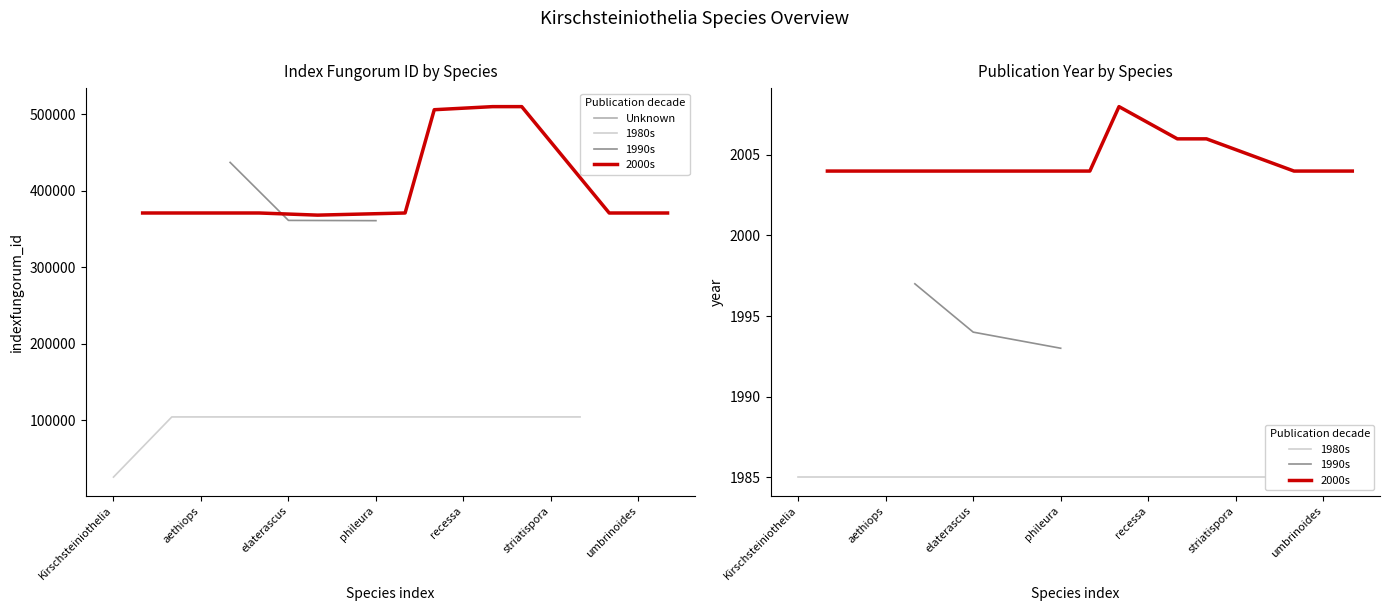

What position from the left is umbrinoides?

19